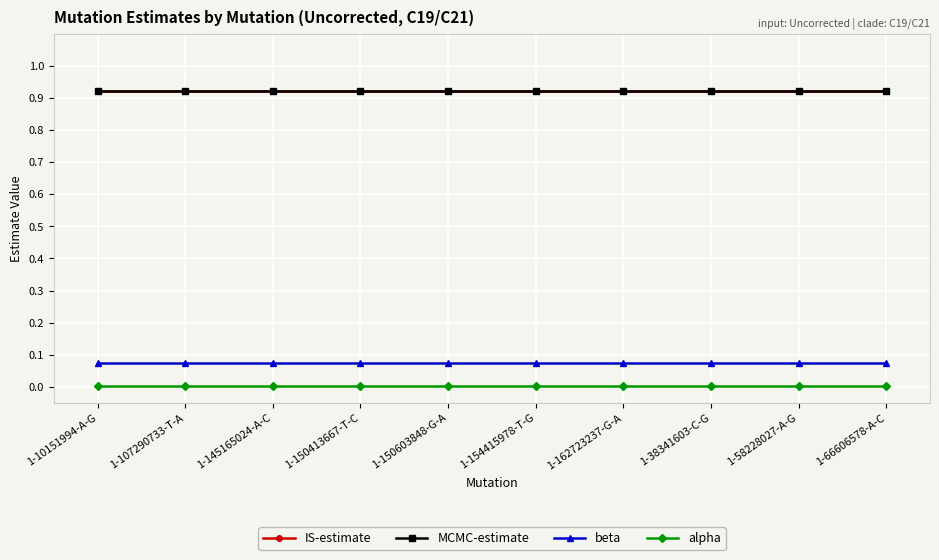

True or false: MCMC-estimate has a value of 1.5 at 1-10151994-A-G.

False